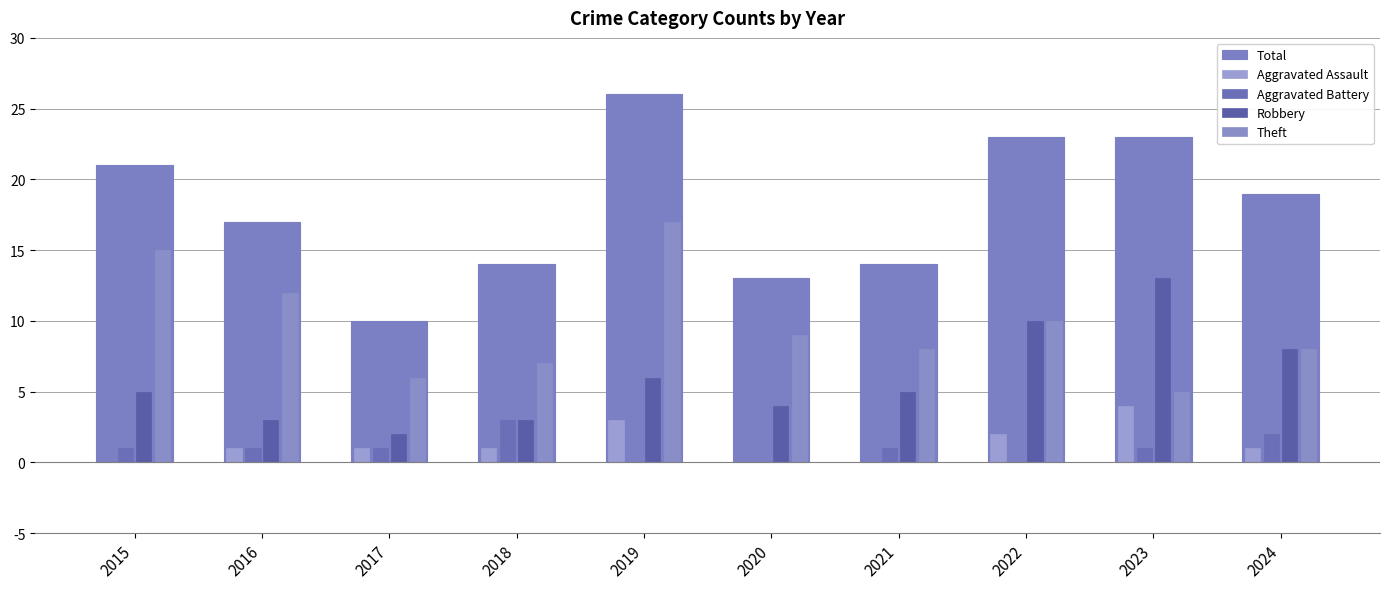

Reading left to right, list all the values displayed in this chart.

Total: 2015=21	2016=17	2017=10	2018=14	2019=26	2020=13	2021=14	2022=23	2023=23	2024=19
Aggravated Assault: 2015=0	2016=1	2017=1	2018=1	2019=3	2020=0	2021=0	2022=2	2023=4	2024=1
Aggravated Battery: 2015=1	2016=1	2017=1	2018=3	2019=0	2020=0	2021=1	2022=0	2023=1	2024=2
Robbery: 2015=5	2016=3	2017=2	2018=3	2019=6	2020=4	2021=5	2022=10	2023=13	2024=8
Theft: 2015=15	2016=12	2017=6	2018=7	2019=17	2020=9	2021=8	2022=10	2023=5	2024=8